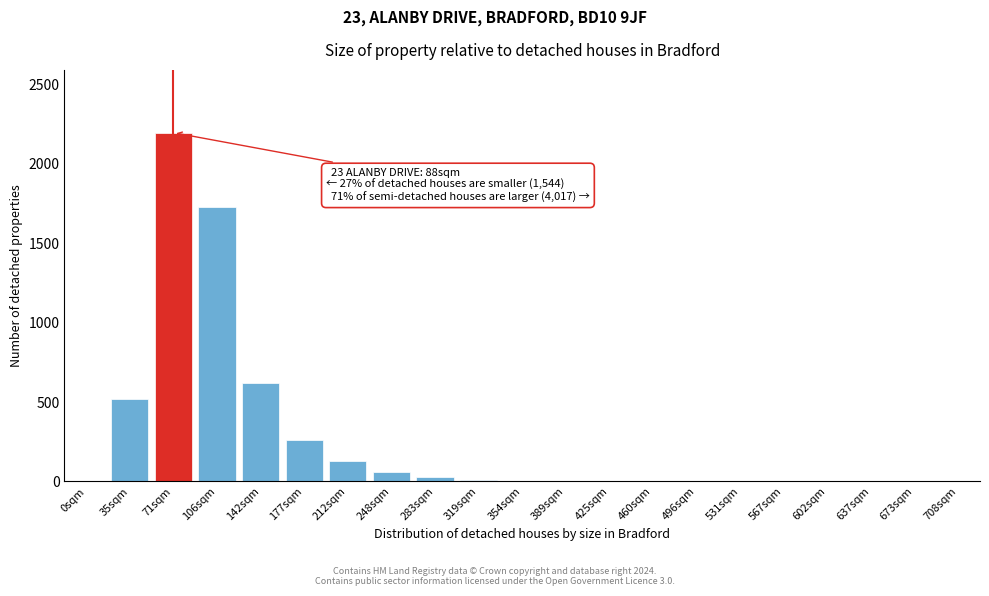

Is it true that the value at 142sqm is 941?

False